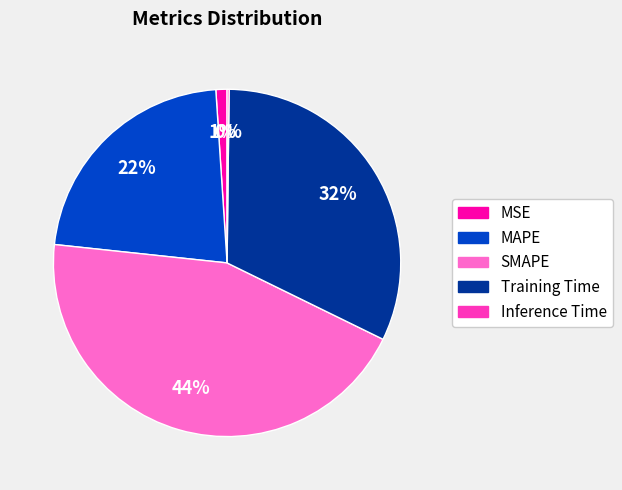

To the nearest percent, what is the combined percentage of MAPE and SMAPE?

67%